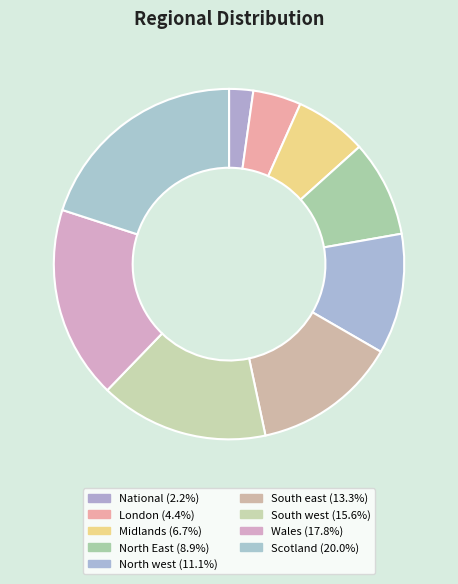

Count the number of slices in the pie.

9